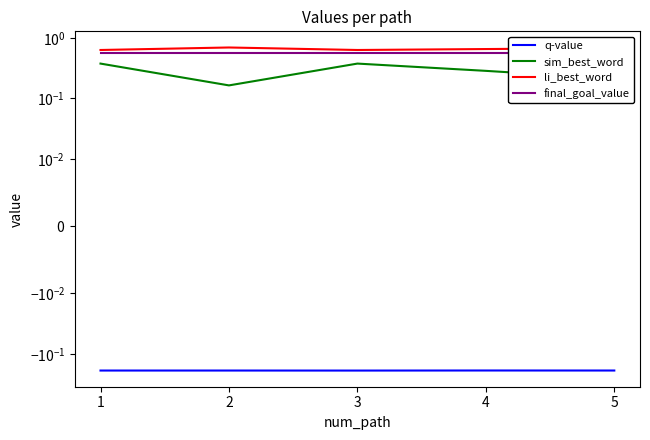

At which category does the chart reach its peak across all series?

2